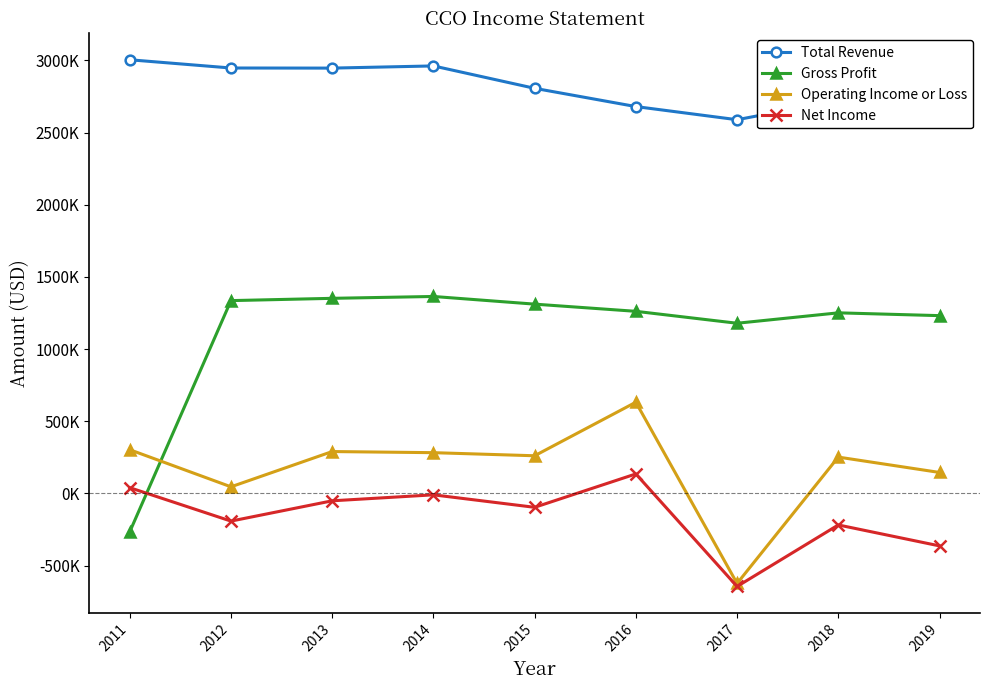

True or false: Gross Profit and Total Revenue intersect in this chart.

False